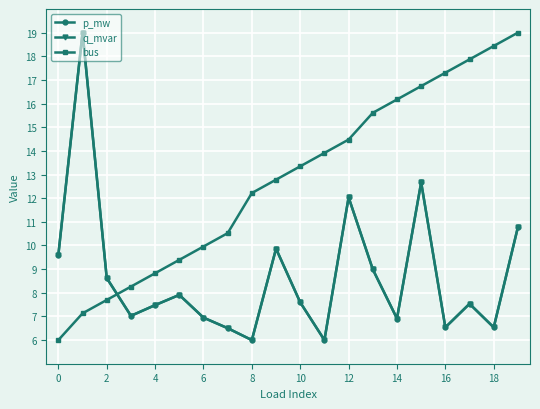

At how many categories does at least one series exceed 9?

17